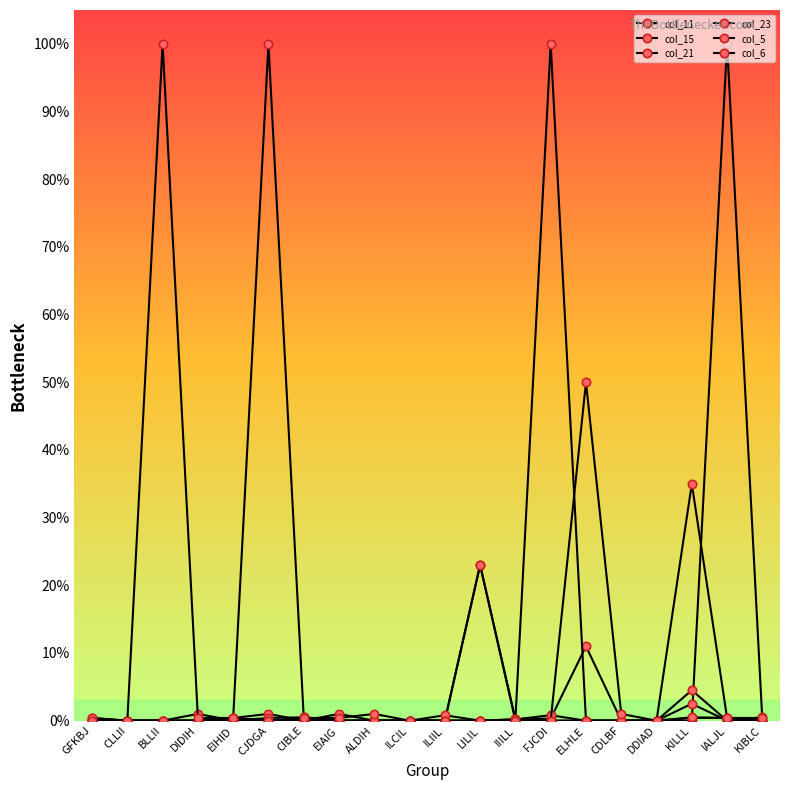

Does the chart have visible grid lines?

No